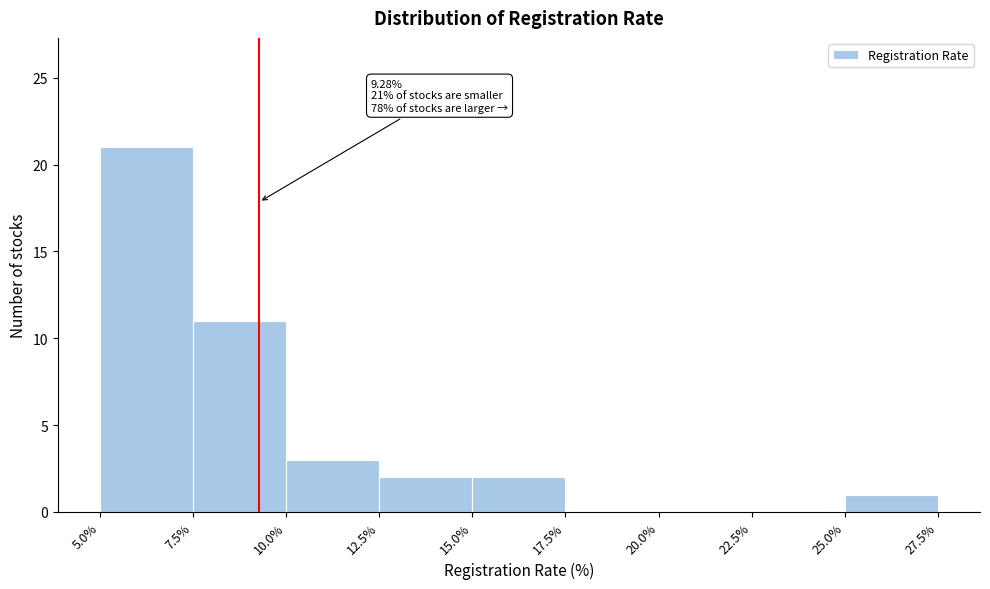

Over which range of the x-axis is the bar tallest?

5.0% to 7.5%